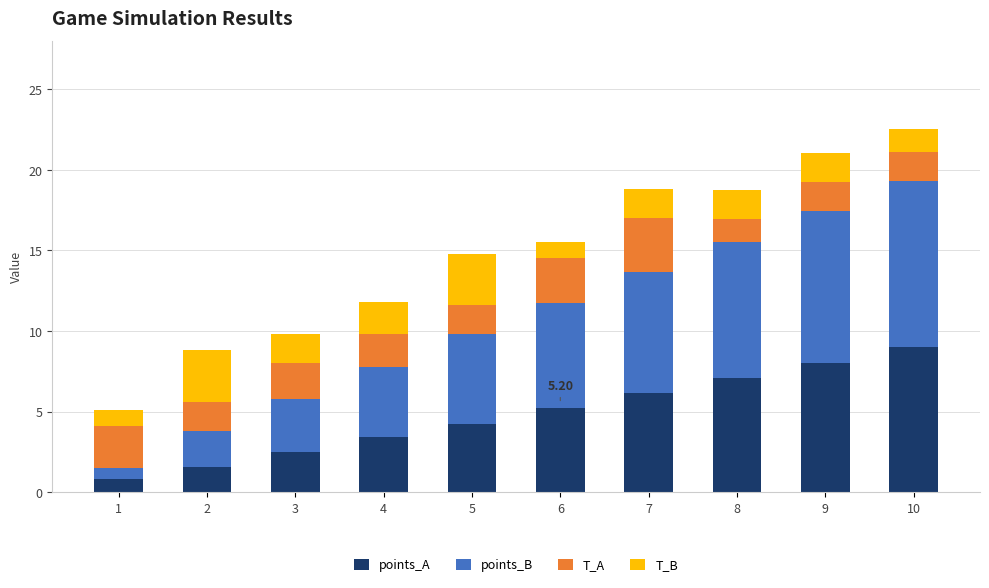

What is the sum of the points_A values at 6 and 2?

6.8